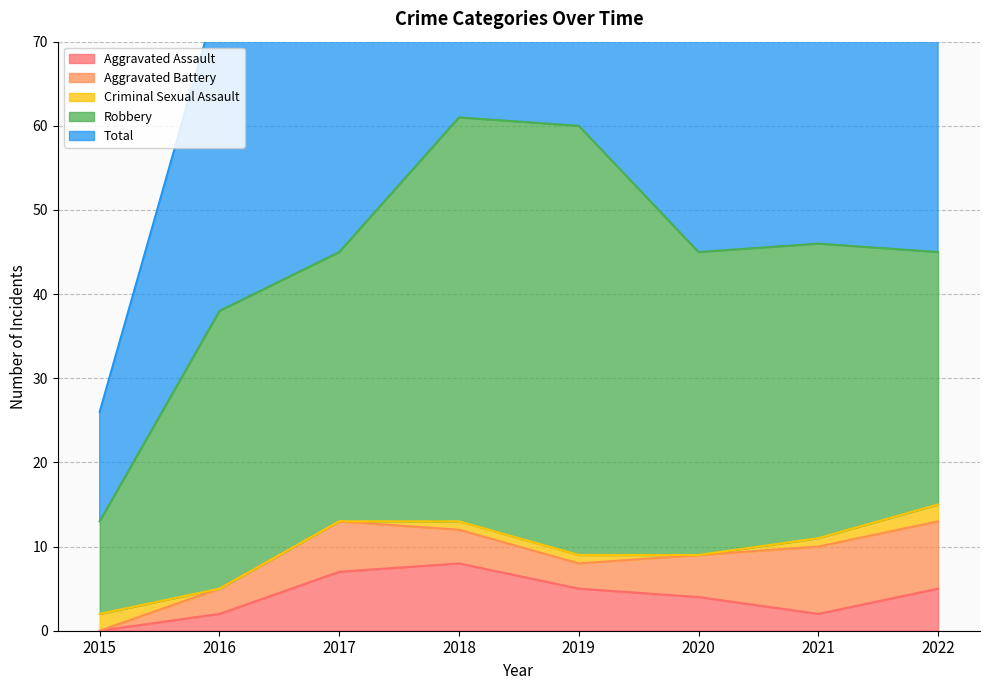

How many values in the Criminal Sexual Assault series exceed 1?

2